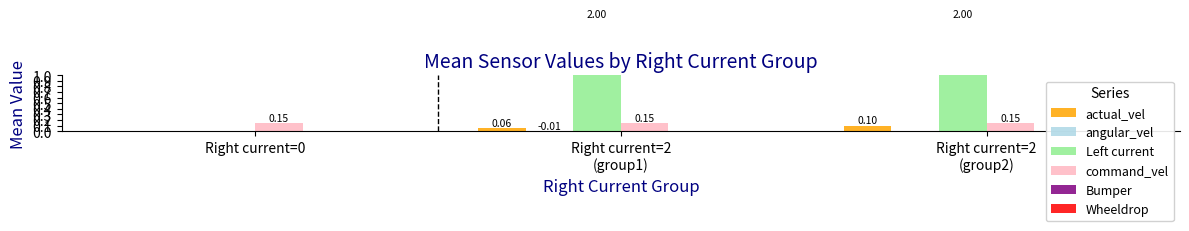

The value of Left current at Right current=0 is 1.2. True or false?

False